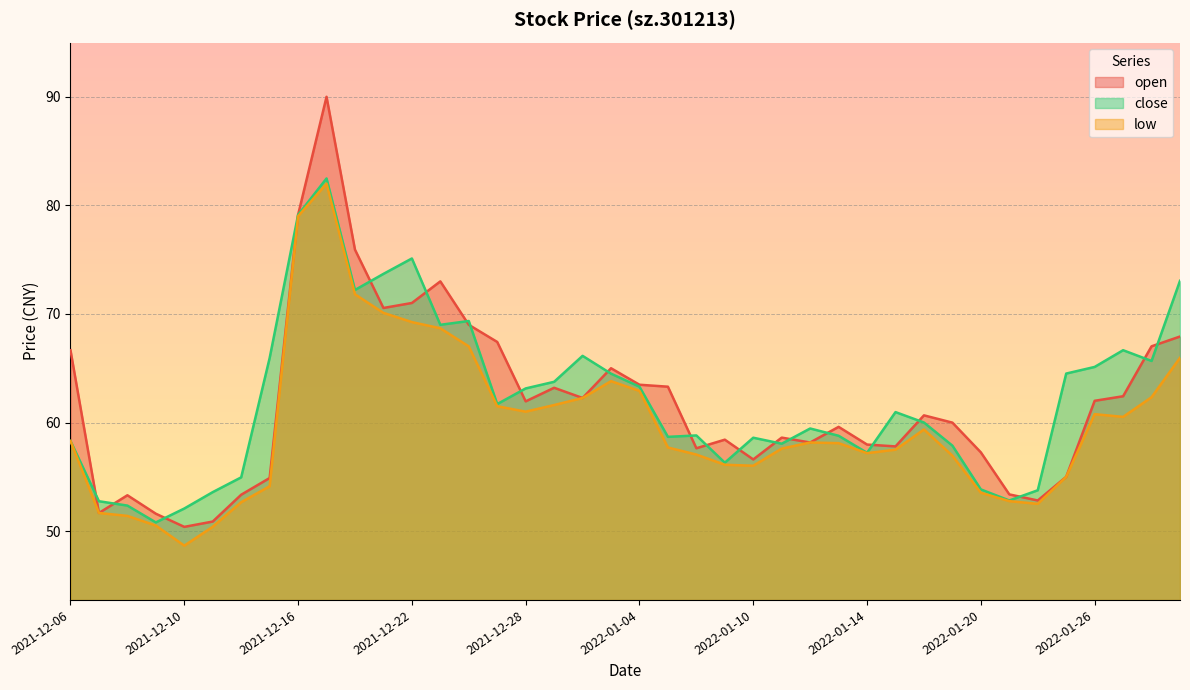

Reading left to right, list all the values displayed in this chart.

open: 66.7	51.7	53.3	51.6	50.4	50.9	53.4	54.9	79.1	90.0	75.9	70.5	71.0	73.0	69.0	67.4	62.0	63.2	62.3	65.0	63.5	63.3	57.6	58.4	56.6	58.6	58.2	59.6	58.0	57.8	60.7	60.0	57.2	53.4	52.8	55.0	62.0	62.4	67.0	67.9
close: 58.3	52.8	52.4	50.8	52.1	53.6	55.0	65.9	79.1	82.5	72.2	73.7	75.1	69.0	69.3	61.7	63.1	63.8	66.1	64.5	63.3	58.7	58.8	56.3	58.6	58.0	59.5	58.8	57.2	61.0	60.0	57.9	53.8	52.8	53.8	64.5	65.1	66.7	65.7	73.0
low: 58.3	51.7	51.4	50.5	48.7	50.4	52.7	54.1	79.0	82.0	71.8	70.1	69.2	68.7	67.0	61.5	61.0	61.6	62.3	63.8	62.9	57.7	57.0	56.1	56.0	57.6	58.2	58.1	57.2	57.5	59.4	56.9	53.5	52.8	52.5	55.0	60.8	60.5	62.3	66.0